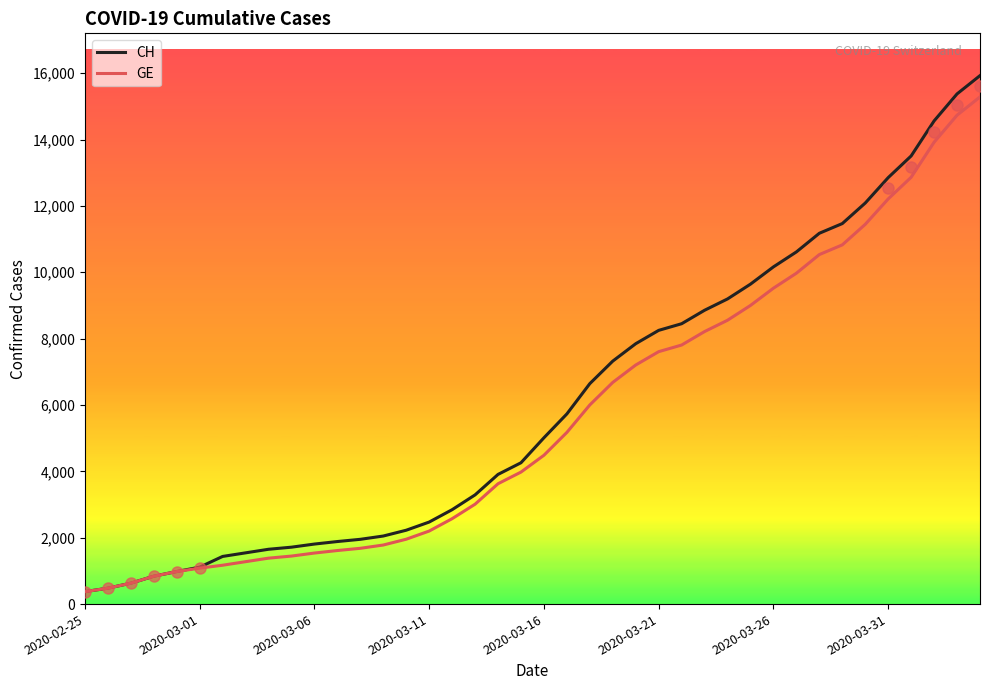

What is the minimum value for GE?

375